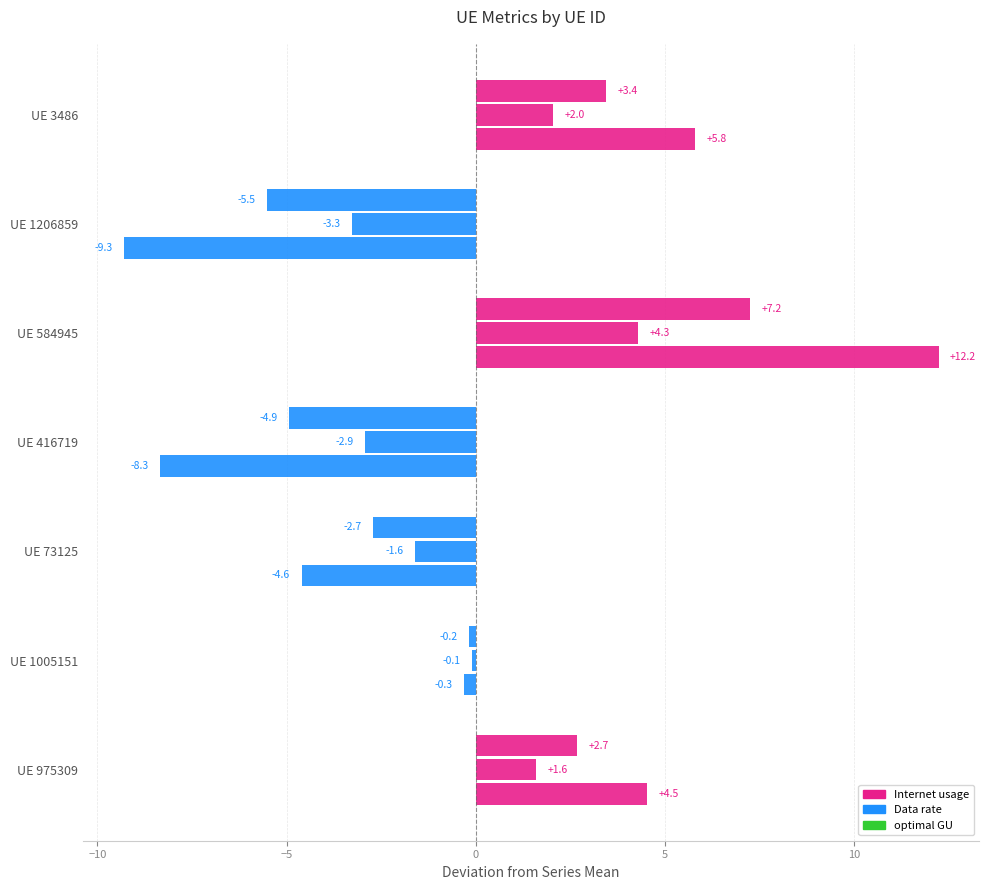

How many values in the Internet usage series are below 0?

4